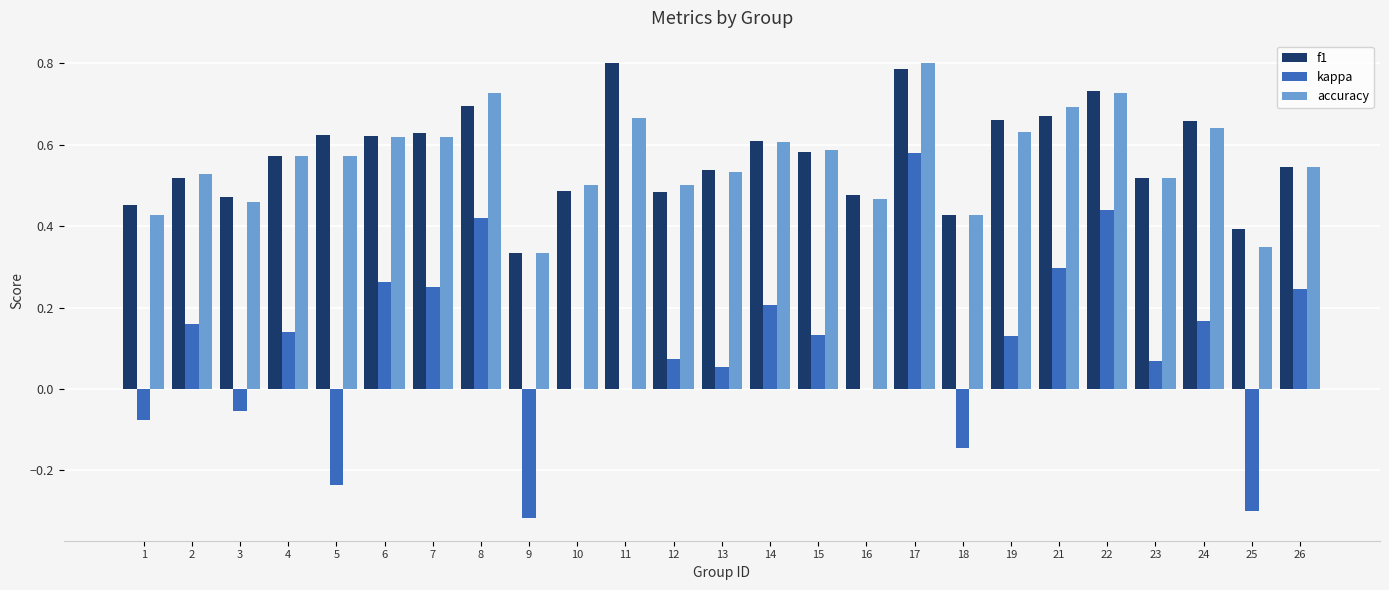

Where is accuracy nearest to the value 0?

9